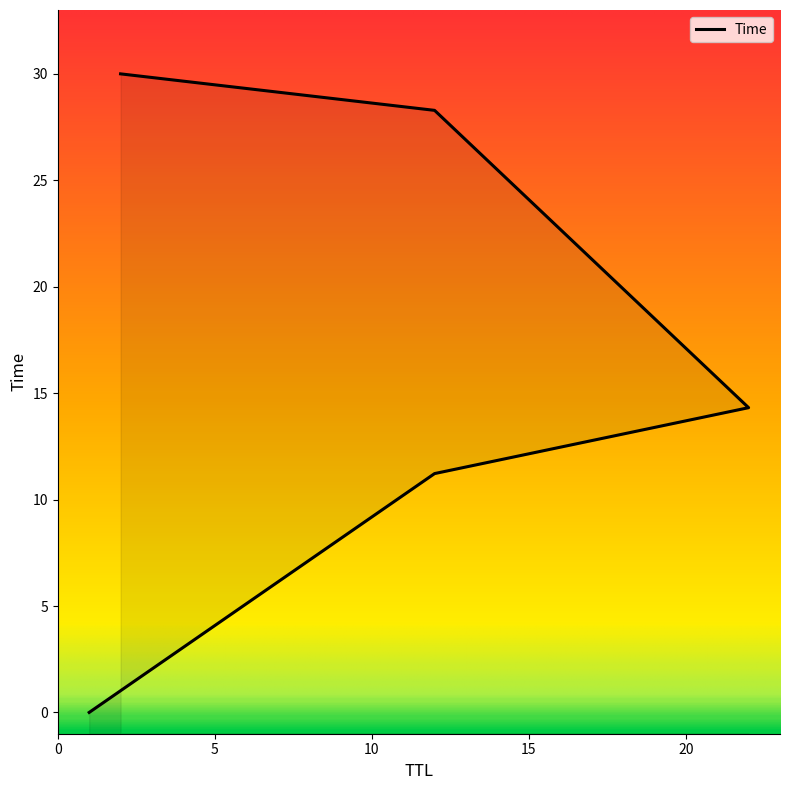

Reading left to right, what are all the values shown in this chart?

1=0.0	12=11.2	22=14.3	12=28.3	2=30.0